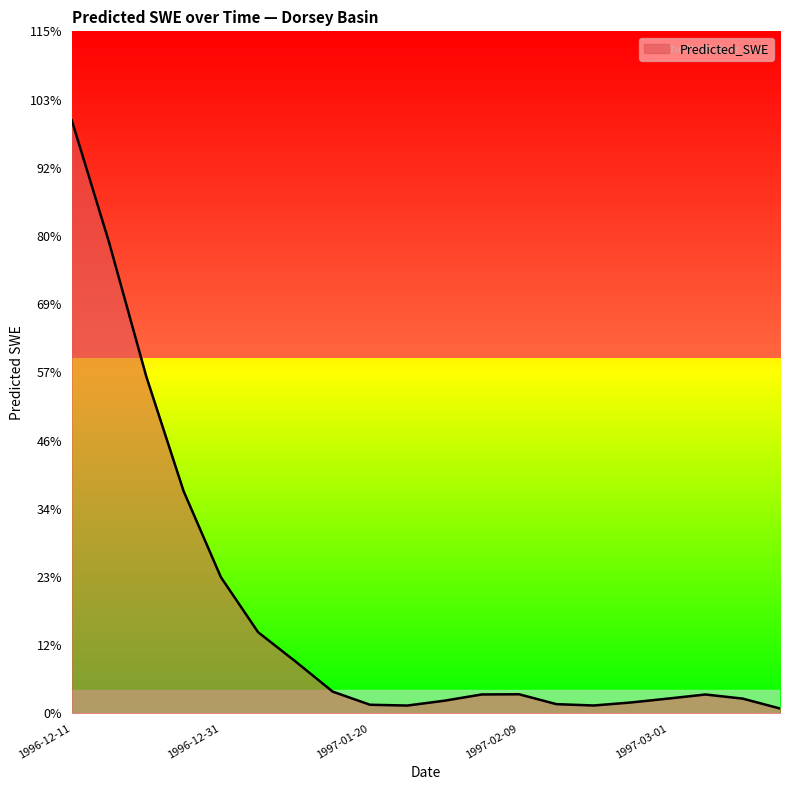

Which label corresponds to the smallest value in the chart?

1997-03-16